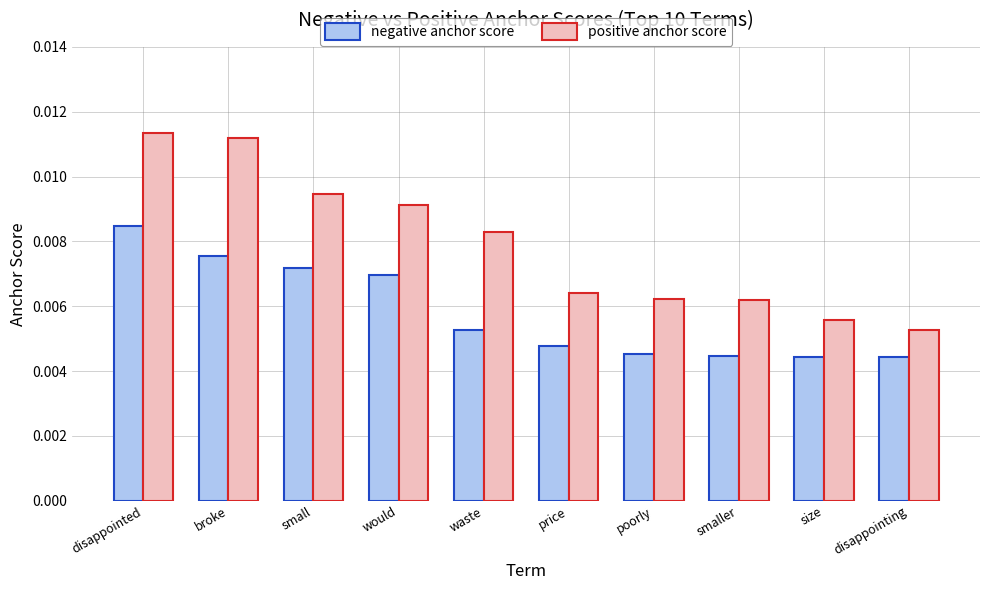

Rank the series by their average value, from lowest to highest.

negative anchor score, positive anchor score